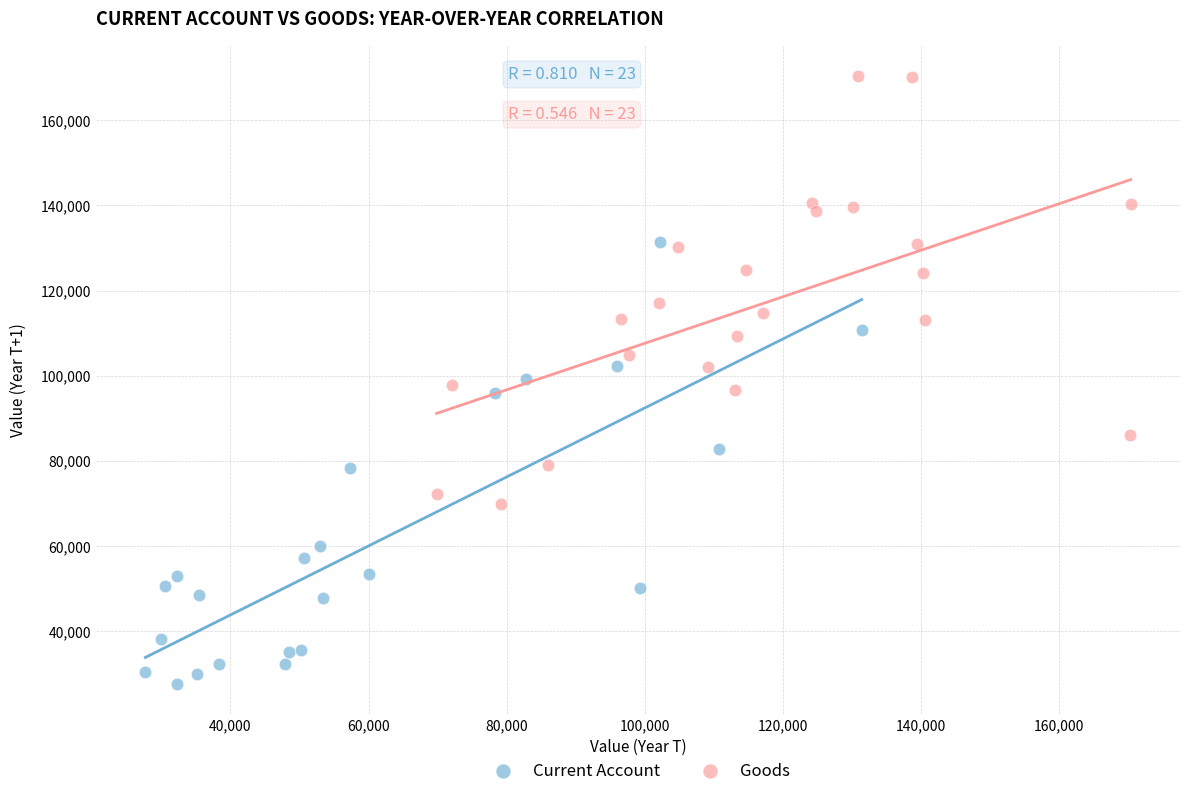

What are all the series names shown in the legend?

Current Account, Goods